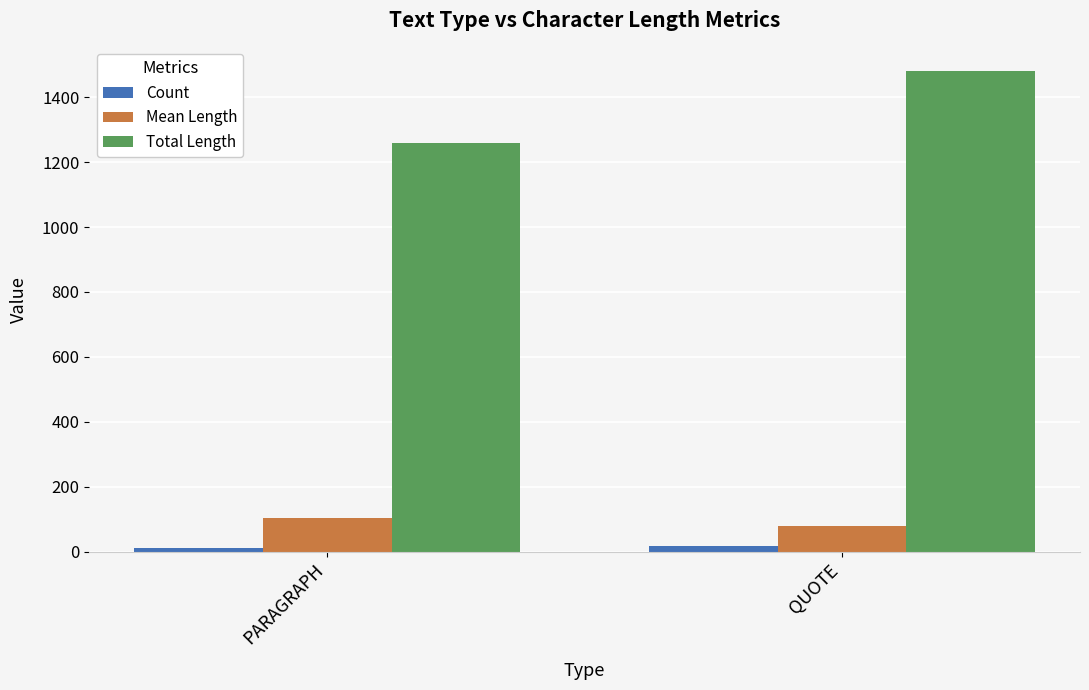

What is the total value across all series at QUOTE?

1579